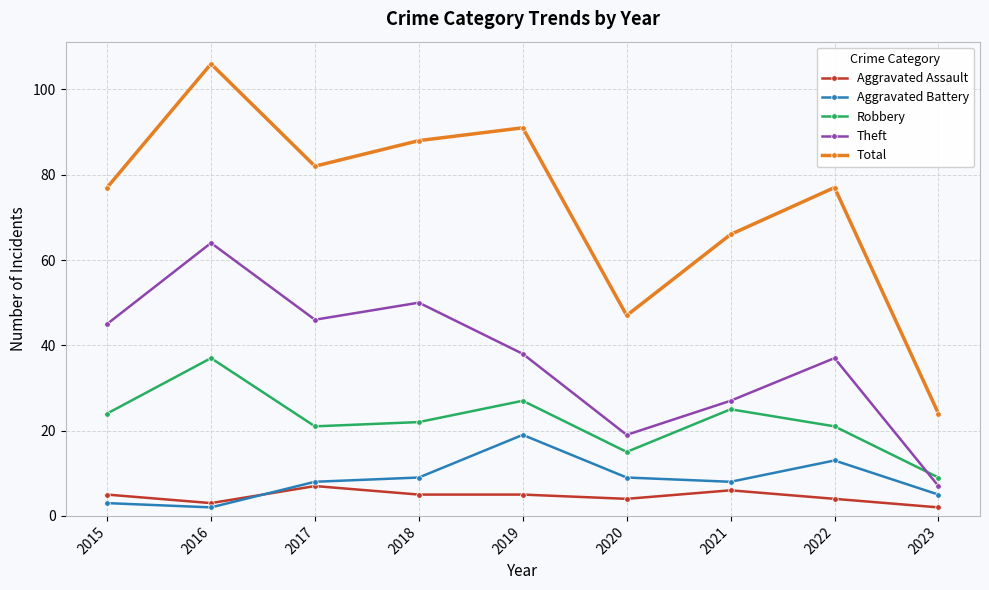

Reading left to right, transcribe all the data shown in this chart.

Aggravated Assault: 2015=5	2016=3	2017=7	2018=5	2019=5	2020=4	2021=6	2022=4	2023=2
Aggravated Battery: 2015=3	2016=2	2017=8	2018=9	2019=19	2020=9	2021=8	2022=13	2023=5
Robbery: 2015=24	2016=37	2017=21	2018=22	2019=27	2020=15	2021=25	2022=21	2023=9
Theft: 2015=45	2016=64	2017=46	2018=50	2019=38	2020=19	2021=27	2022=37	2023=7
Total: 2015=77	2016=106	2017=82	2018=88	2019=91	2020=47	2021=66	2022=77	2023=24